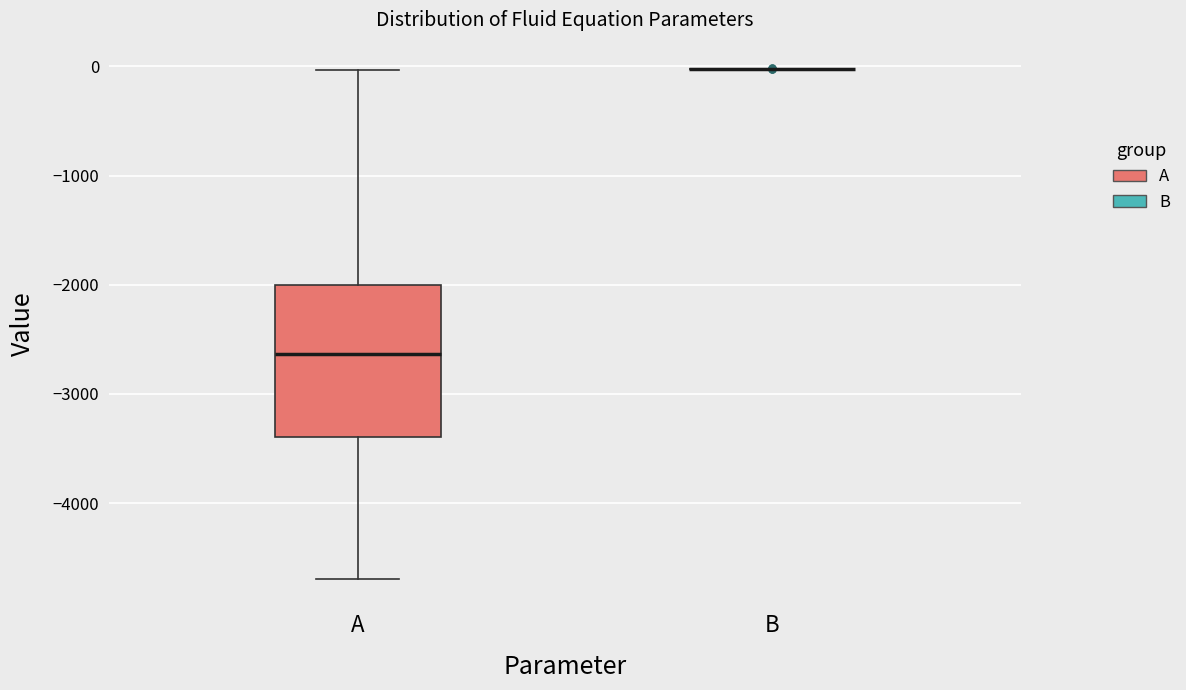

Reading left to right, read every box against the y-axis: the position of its median line, the range the box covers, and the ends of its whiskers. The values are not printed on the chart, so give them approximately, as read against the axis.

A: median -2600, box -3400 to -2000, whiskers -4700 to 0
B: box collapsed to a line at 0, whiskers 0 to 0